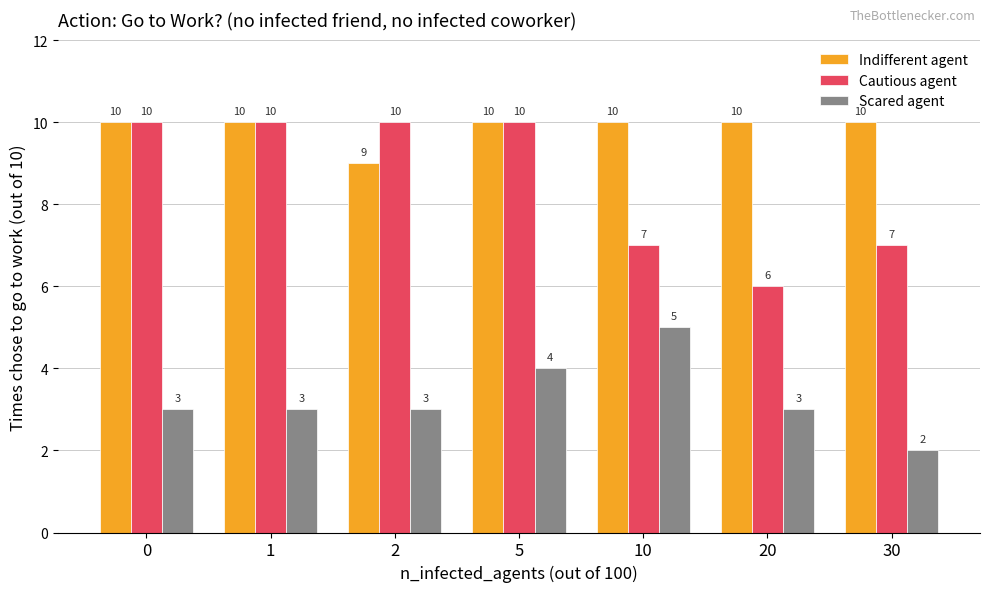

The Indifferent agent series shows 18 at 10. True or false?

False